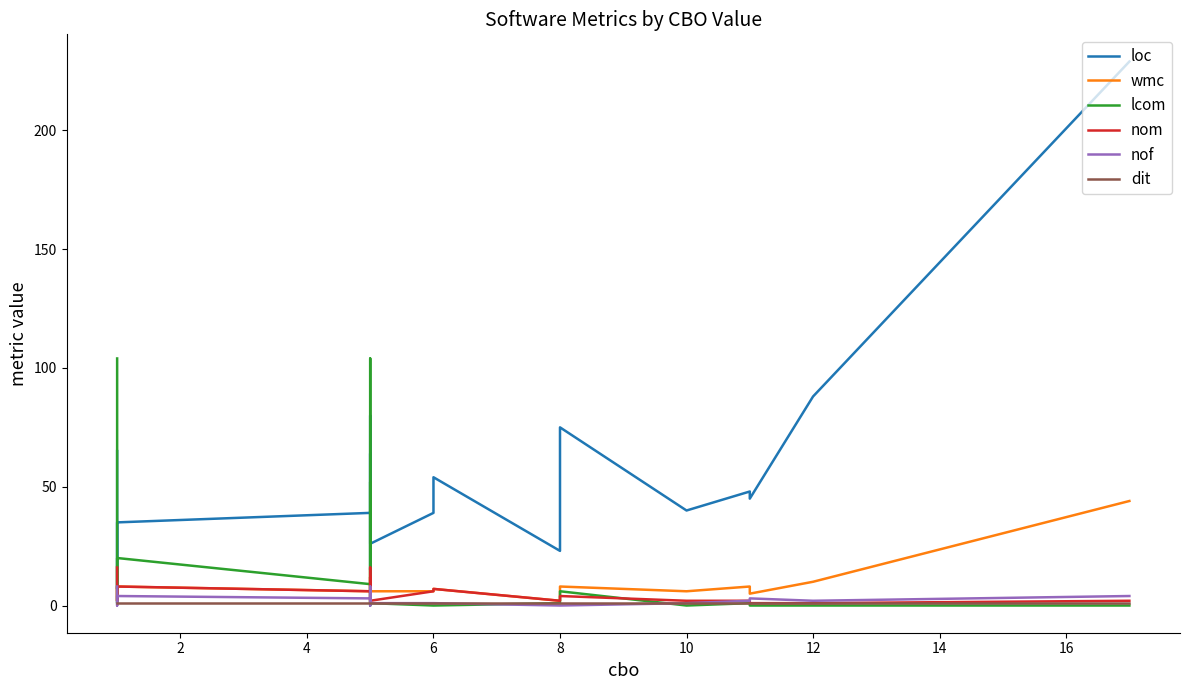

True or false: dit has a value of 2 at 8.

False